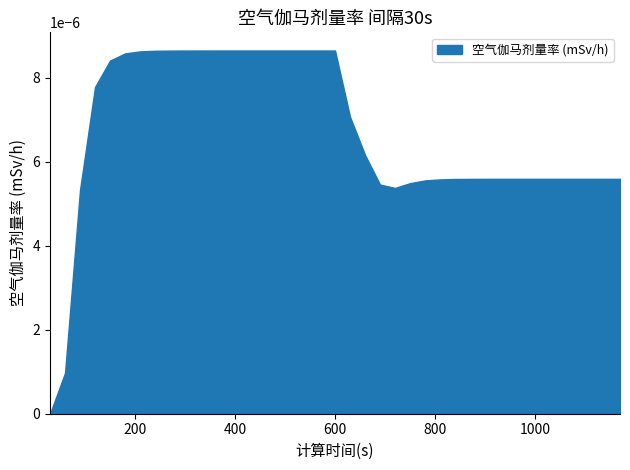

Rank the categories by value from lowest to highest.

30, 60, 90, 720, 690, 750, 780, 810, 840, 870, 900, 930, 960, 990, 1020, 1050, 1080, 1110, 1140, 1170, 660, 630, 120, 150, 180, 210, 240, 270, 300, 330, 360, 390, 420, 450, 480, 510, 540, 570, 600